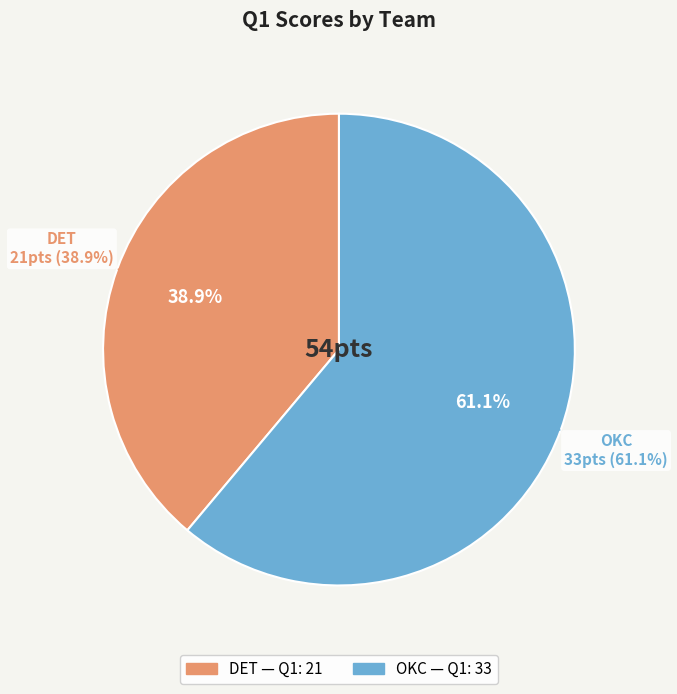

True or false: DET accounts for 45% of the total.

False